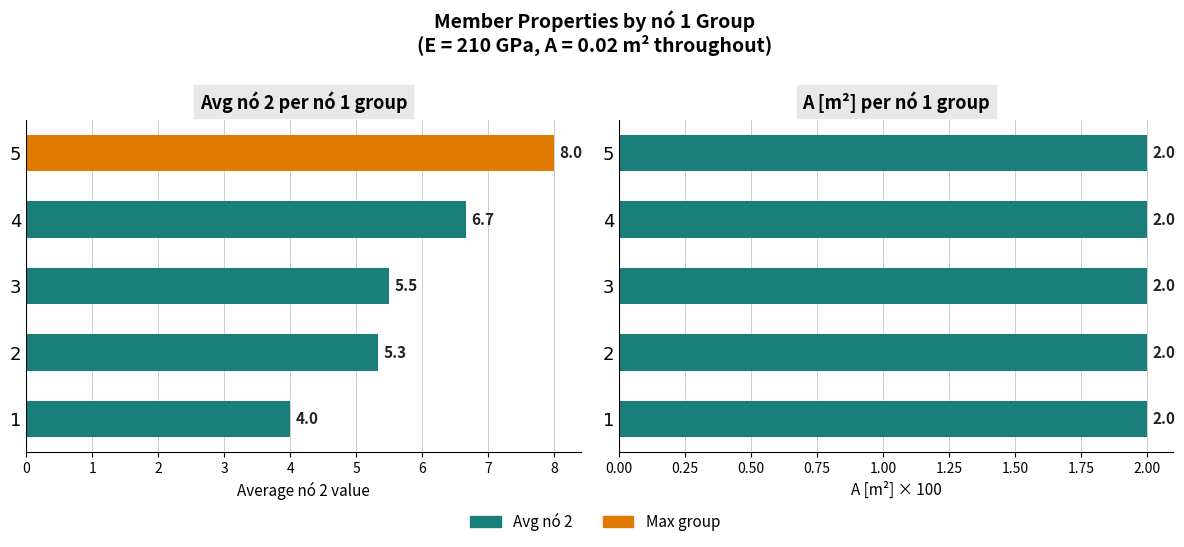

Which series has the widest spread of values?

Avg nó 2